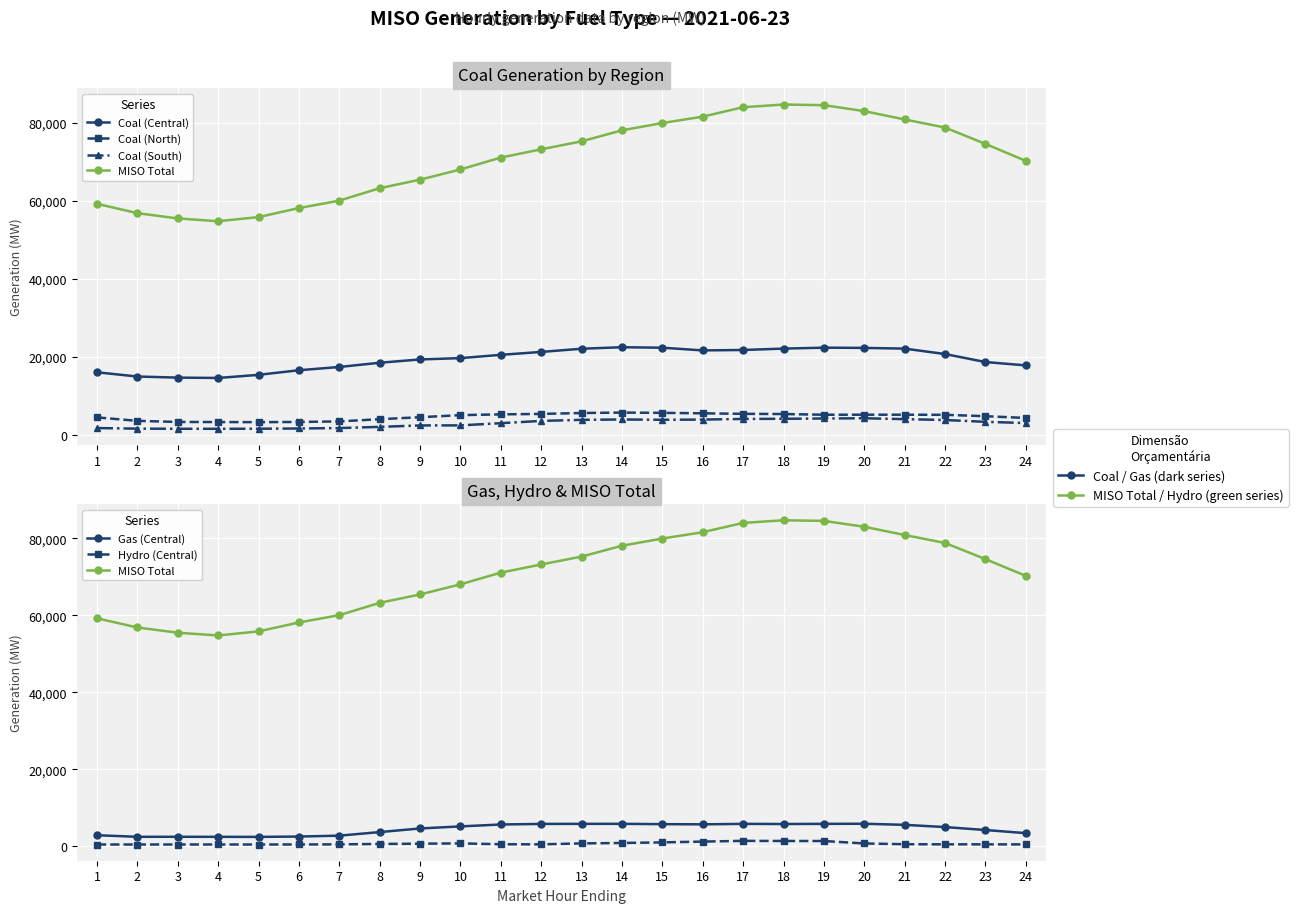

Reading left to right, list all the values displayed in this chart.

Coal (Central): 15988.3	14902.7	14623.3	14533.8	15328.6	16517.0	17347.2	18431.4	19284.2	19620.9	20465.2	21211.1	22029.9	22414.6	22294.7	21598.9	21709.2	22062.3	22302.0	22241.3	22063.6	20665.8	18618.0	17756.2
Coal (North): 4421.9	3534.4	3253.3	3229.3	3200.8	3247.9	3391.4	3960.1	4467.2	5001.9	5196.7	5312.4	5545.7	5652.9	5588.6	5467.0	5334.0	5284.8	5102.3	5111.2	5110.5	5084.4	4728.9	4276.0
Coal (South): 1684.2	1535.8	1500.3	1499.1	1513.5	1577.3	1678.8	1987.3	2358.4	2375.4	2936.1	3518.6	3791.2	3889.3	3808.4	3862.8	4023.2	4065.3	4141.1	4199.8	3975.2	3750.4	3284.4	2975.6
MISO Total: 59189.4	56802.9	55447.8	54727.8	55791.1	58103.0	60006.9	63202.3	65383.1	68012.7	71055.3	73171.8	75215.0	78040.3	79907.3	81554.4	83967.2	84651.7	84490.8	82965.5	80825.1	78755.2	74557.9	70206.9
Gas (Central): 2847.1	2434.5	2442.5	2426.5	2412.4	2501.1	2735.4	3658.5	4601.5	5138.4	5631.3	5783.4	5796.4	5803.5	5721.6	5672.4	5793.3	5756.9	5799.7	5825.6	5540.2	4966.7	4196.7	3389.5
Hydro (Central): 433.7	434.7	435.4	437.0	435.7	443.8	470.6	574.2	644.5	726.8	500.7	476.6	723.0	830.9	986.3	1193.2	1381.6	1346.9	1341.1	704.0	506.0	480.9	475.8	462.3